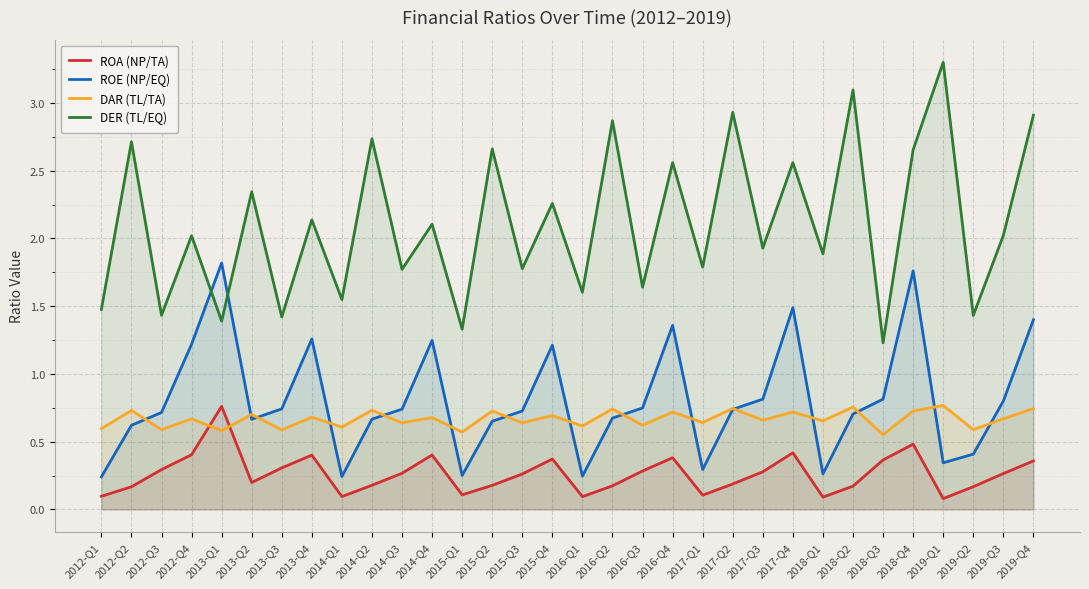

What value does the ROE (NP/EQ) series have at 2014-Q3?

0.7